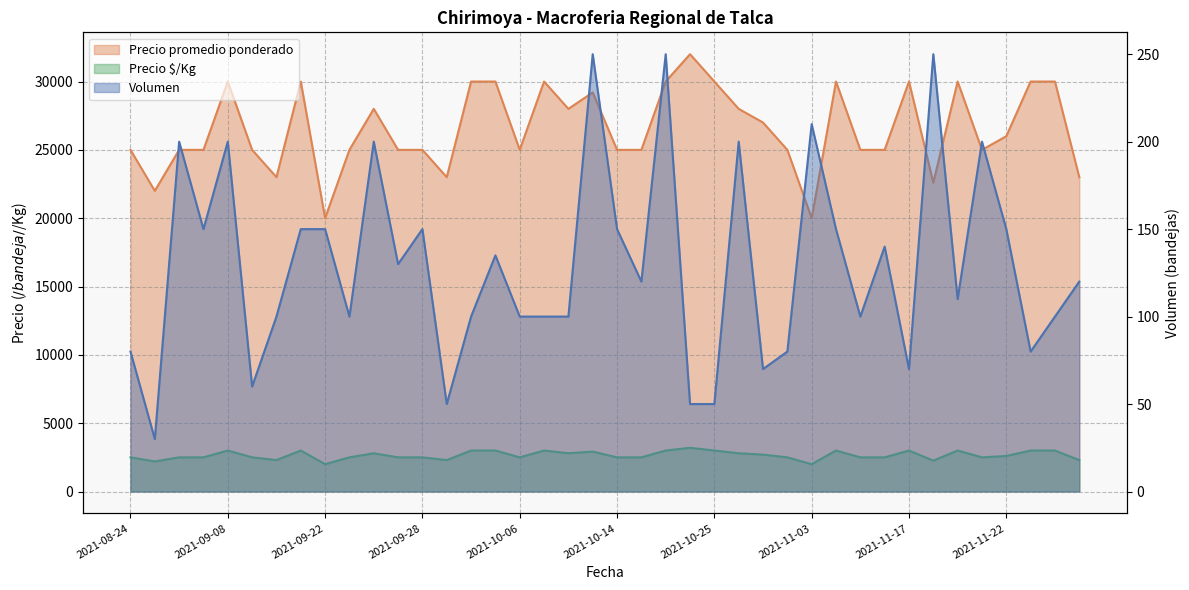

At which label is Precio $/Kg closest to 2600?

2021-11-22